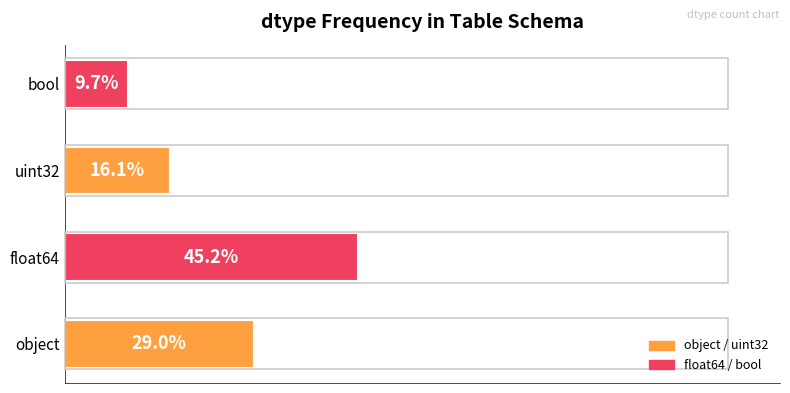

Where is the data nearest to the value 27?

object